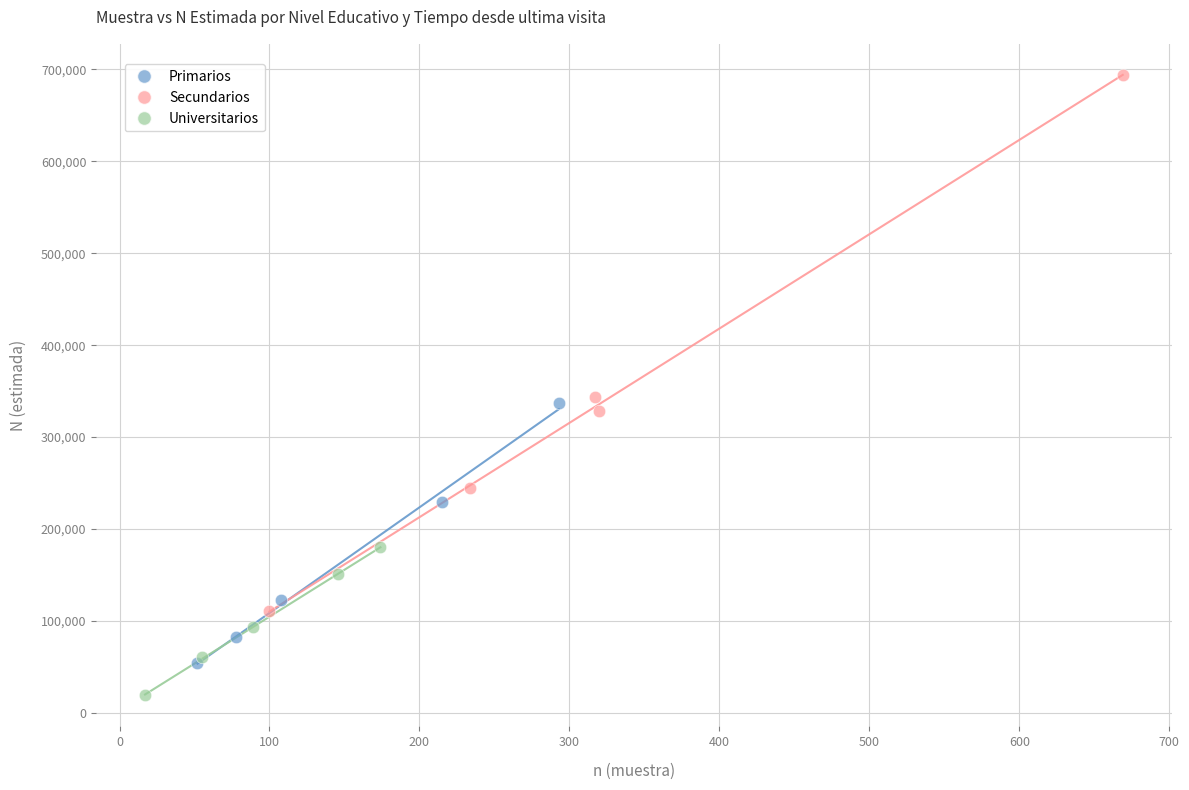

Which series has the largest Y range (max minus min)?

Secundarios